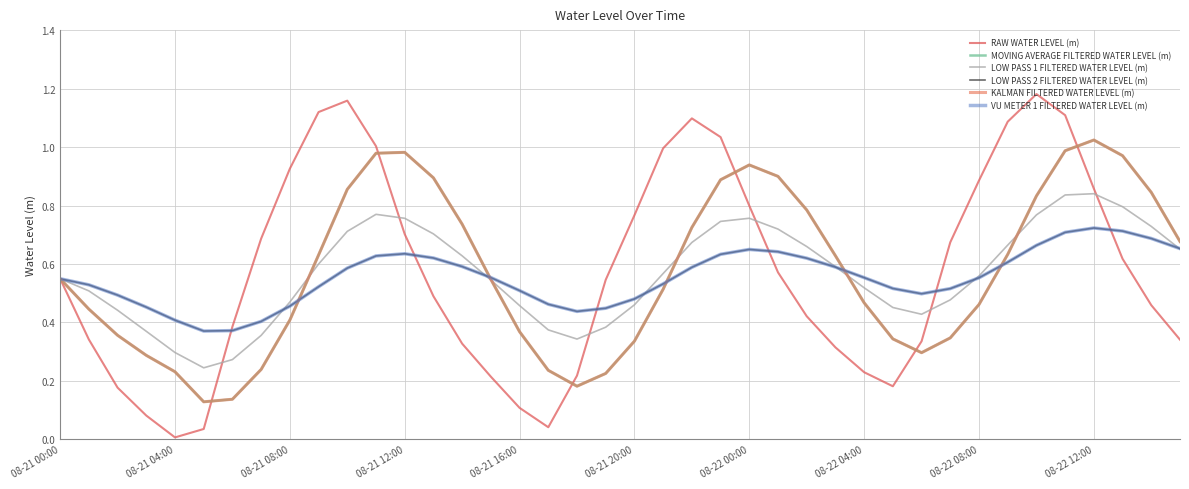

Is this an area chart (filled region under the line)?

No